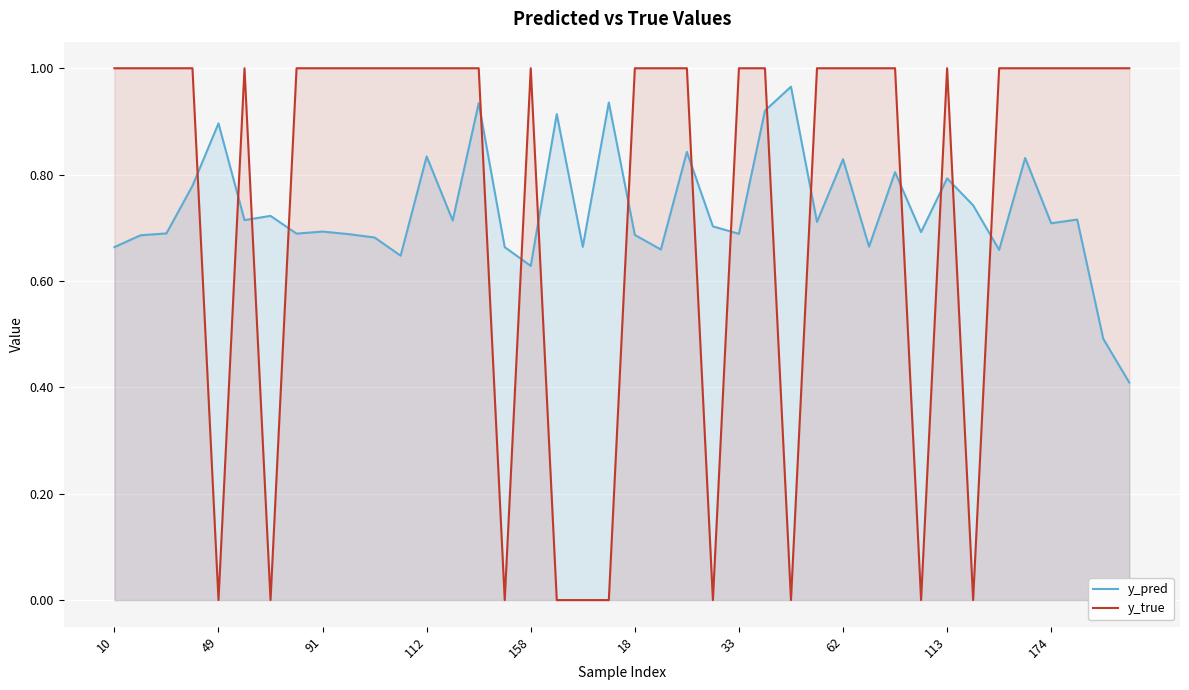

The value of y_pred at 27 is 0.7. True or false?

True